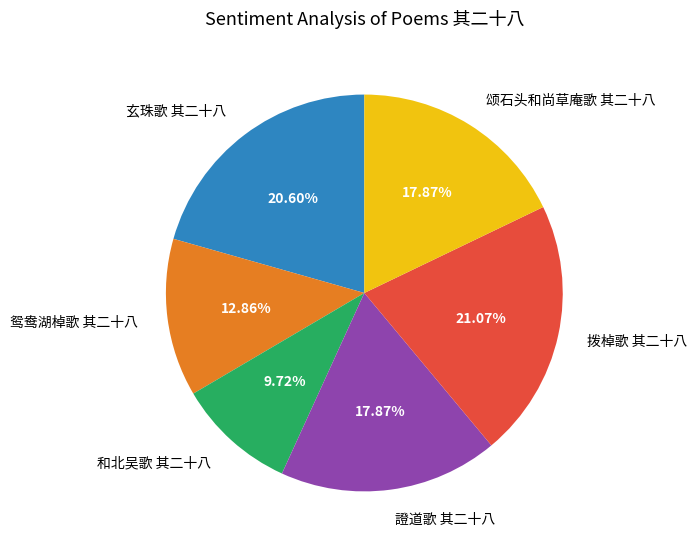

To the nearest percent, what is the average slice percentage?

17%